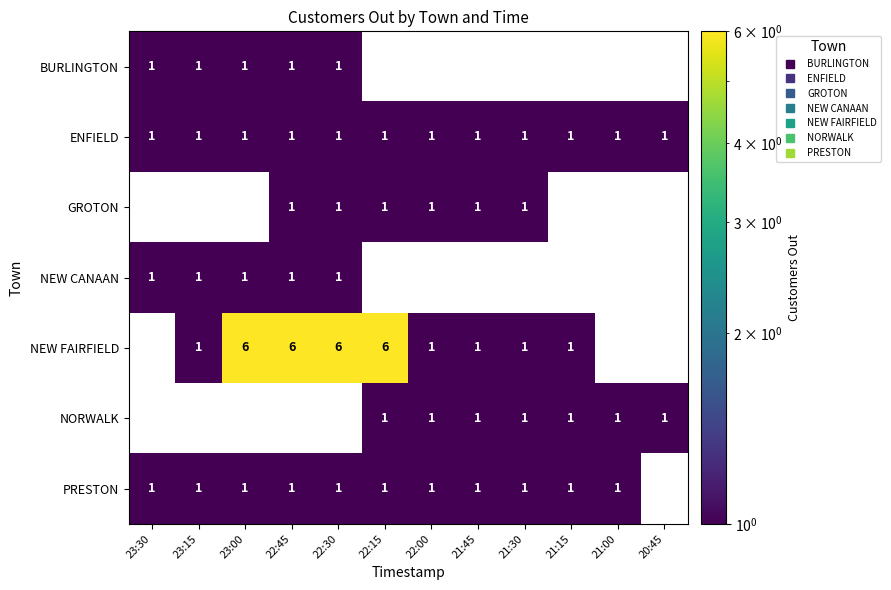

Is it true that ENFIELD equals 1.0 at 22:30?

True